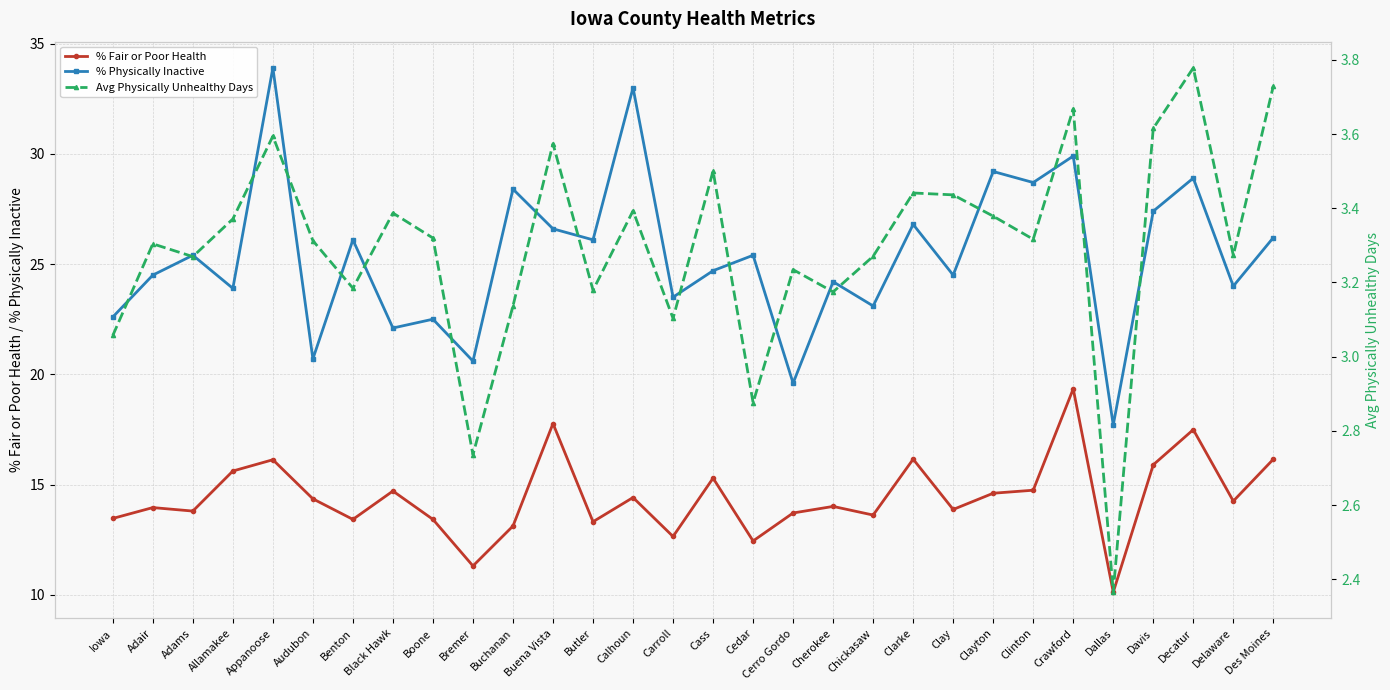

What is the difference between the % Fair or Poor Health values at Crawford and Clarke?

3.2